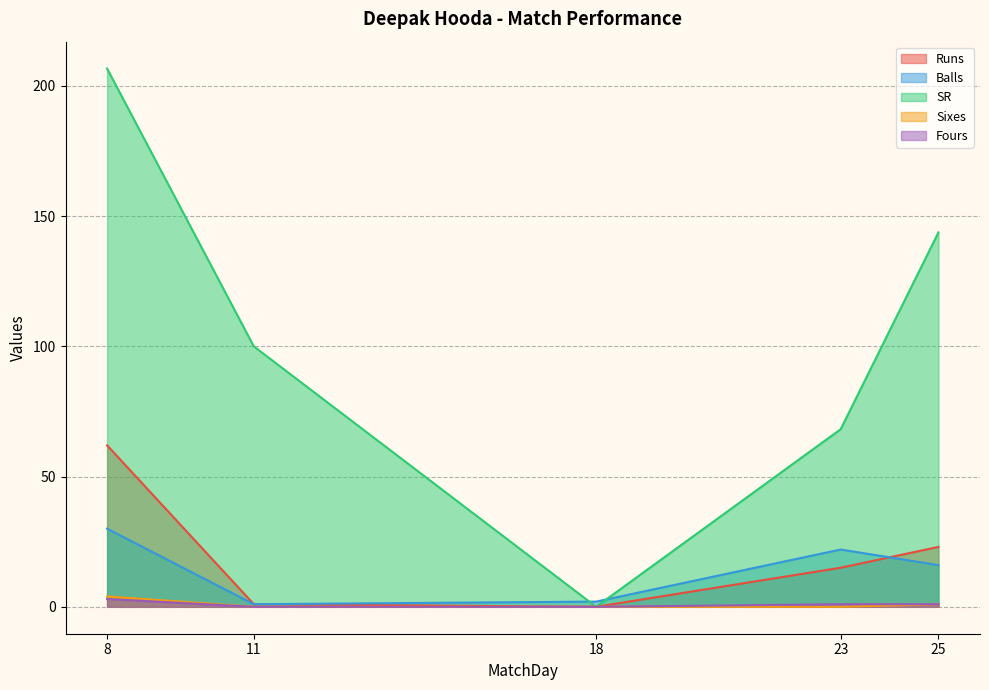

Which series has the largest range (max minus min)?

SR